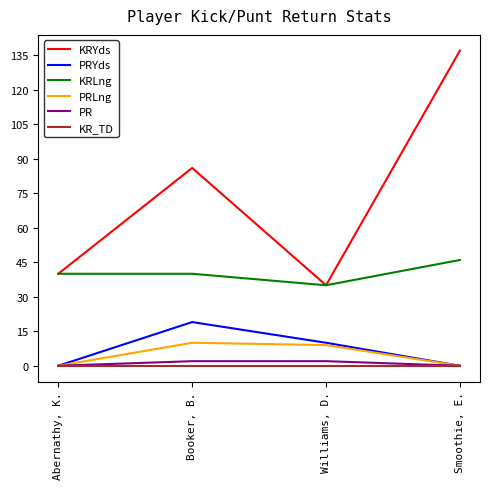

Does the chart display data point markers on the line(s)?

No